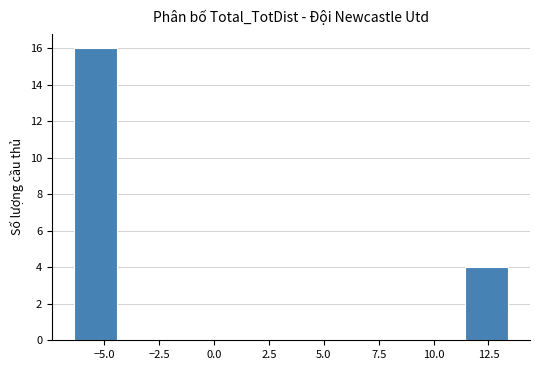

Read against the x-axis, roughly where is the centre of the tallest bar?

-5.5